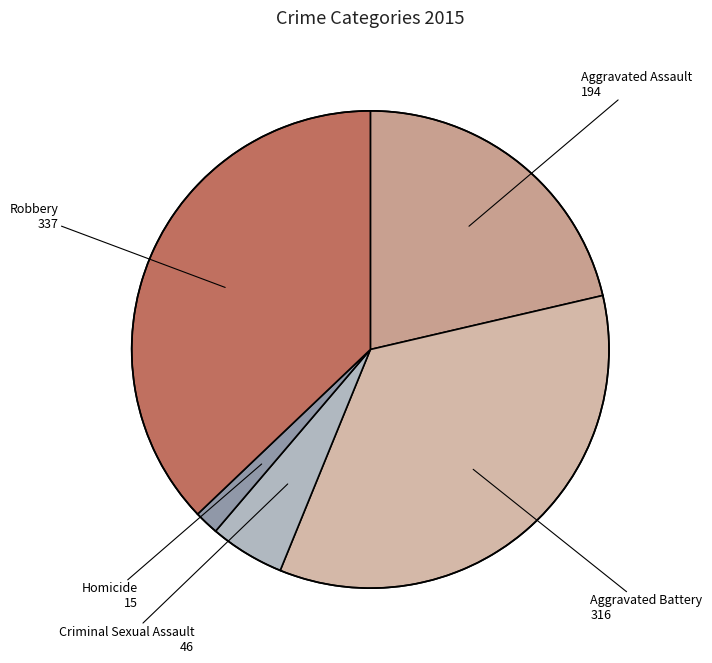

How many segments does this pie chart have?

5